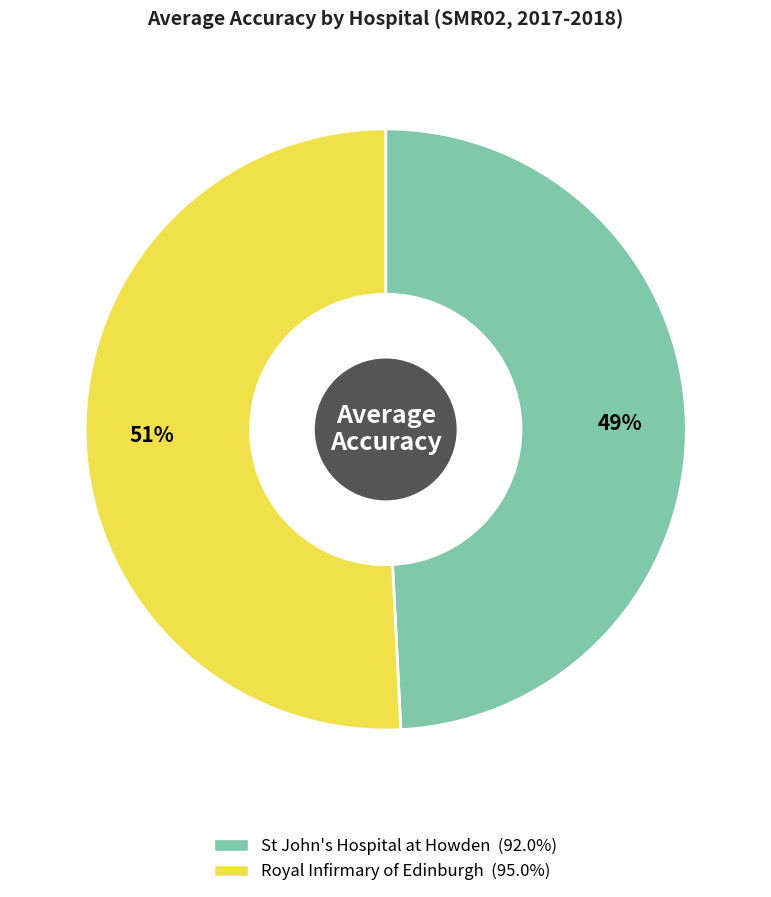

How many segments does this pie chart have?

2